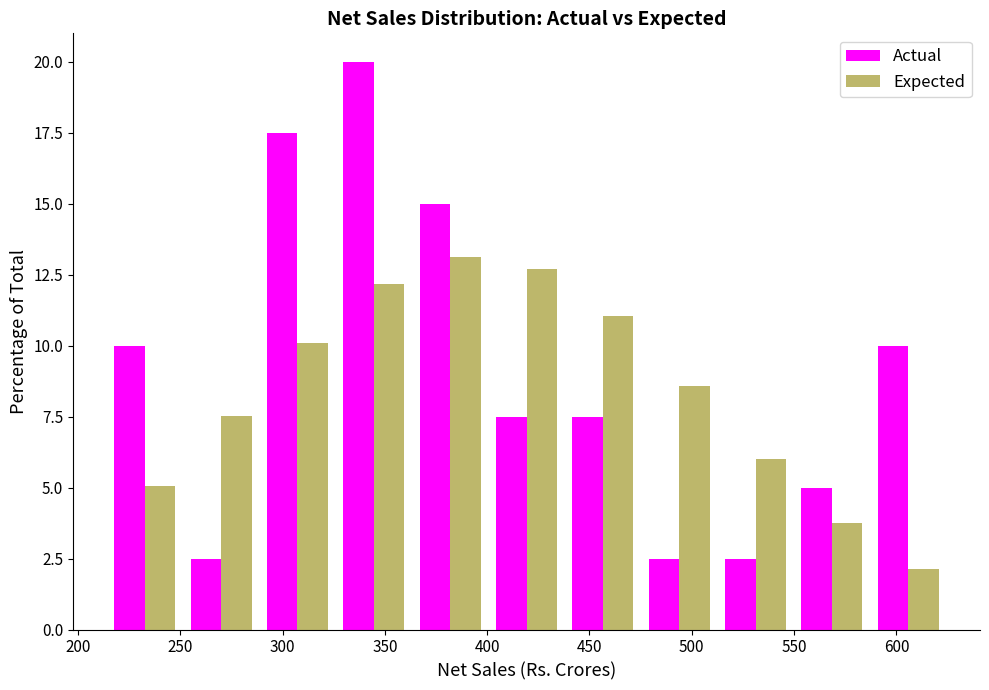

What is the height of the Actual bar covering 550 to 585 on the x-axis? Neither the bar edges nor the heights are printed on the chart, so give them approximately, as read against the axes.

5.0